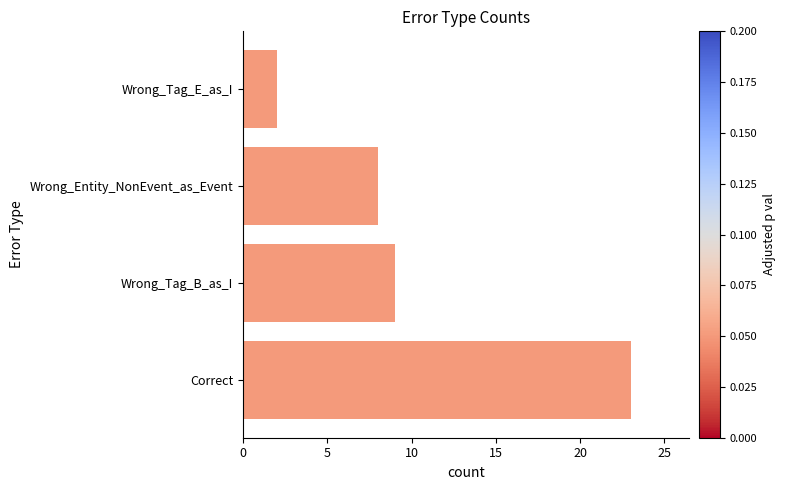

True or false: the data shows 23 at Correct.

True